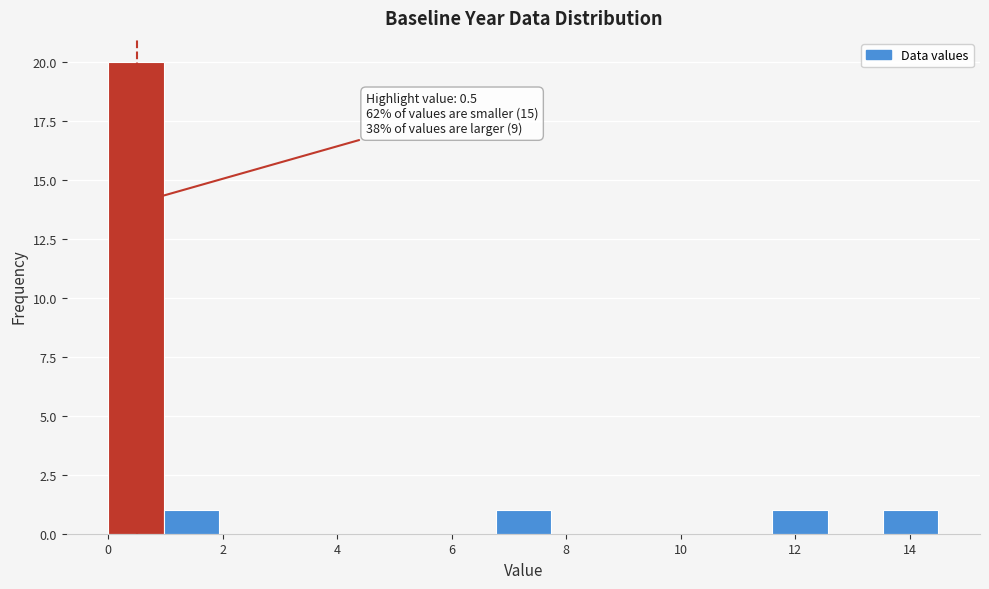

Over which range of the x-axis is the bar tallest?

0.0 to 1.0